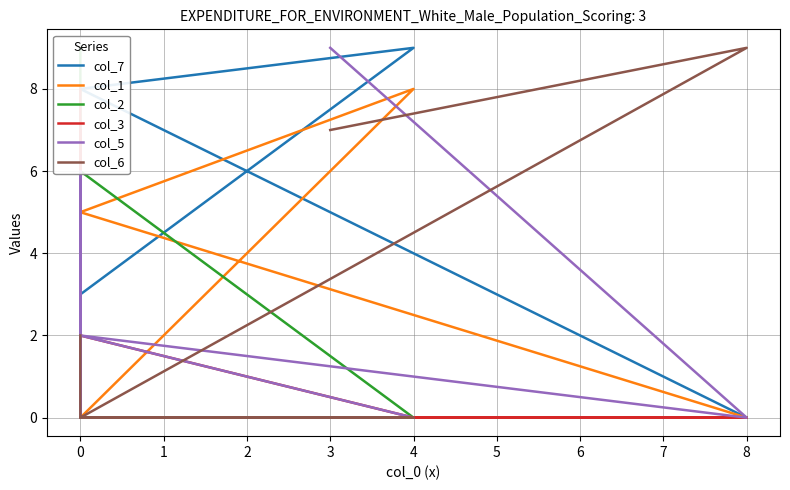

At which category does col_3 reach its first local valley?

4